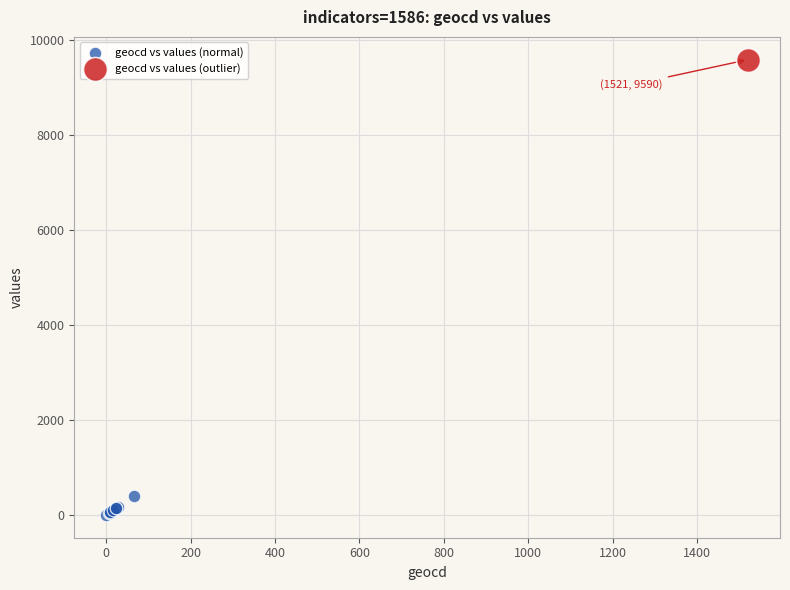

What are all the series names shown in the legend?

geocd vs values (normal), geocd vs values (outlier)